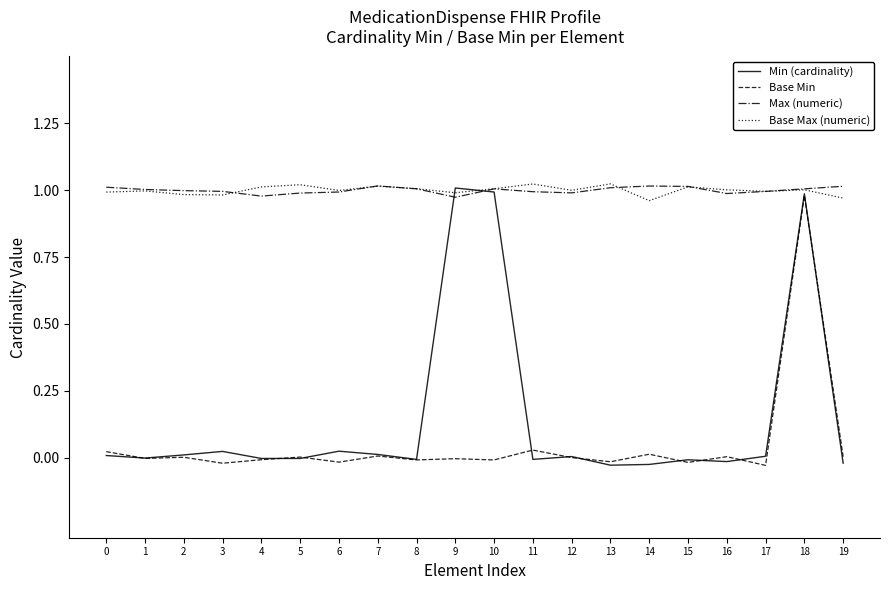

At which category is the sum across all series the highest?

18